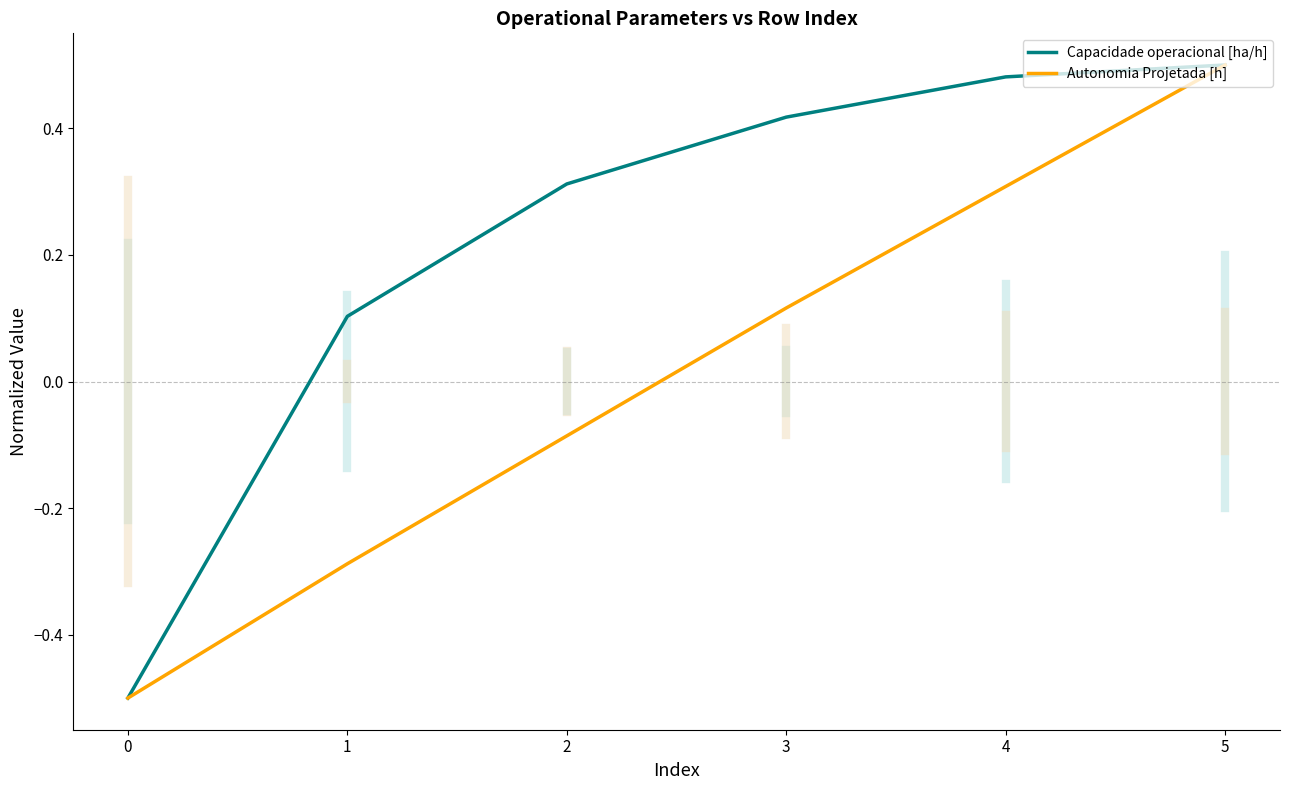

Where does the Autonomia Projetada [h] series first go above 0?

3